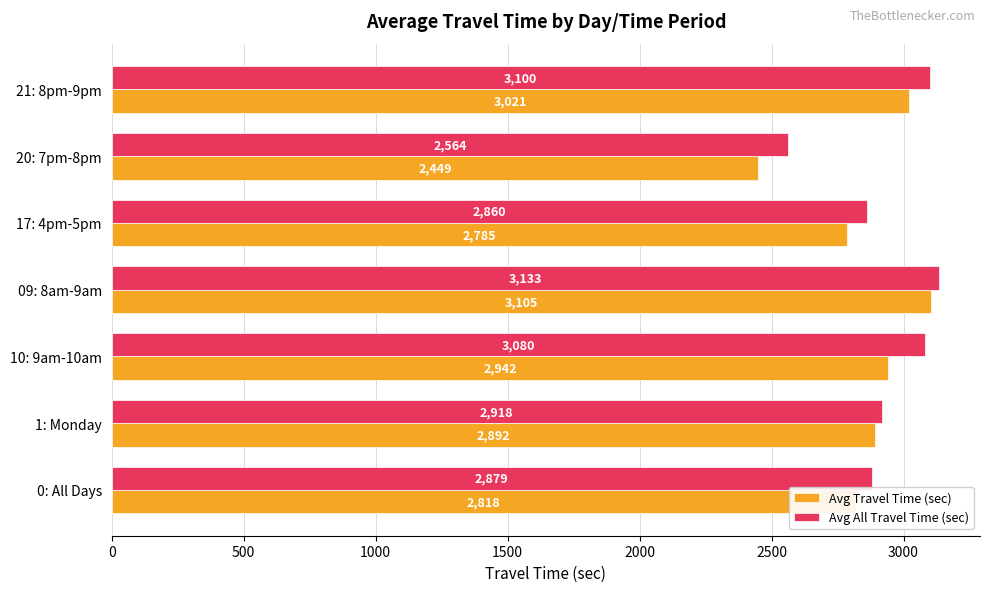

What is the approximate value of Avg All Travel Time (sec) at 09: 8am-9am, to the nearest 10?

3130